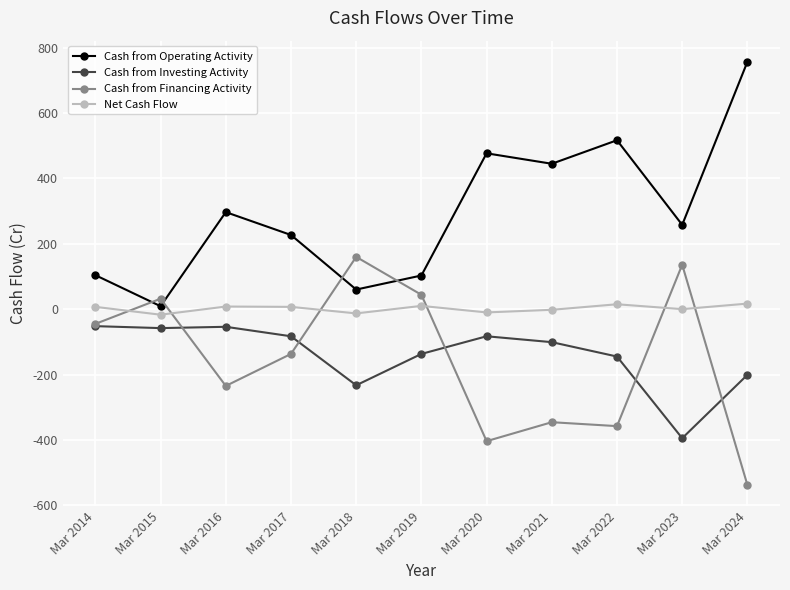

Between Mar 2023 and Mar 2024, which series saw the biggest shift?

Cash from Financing Activity